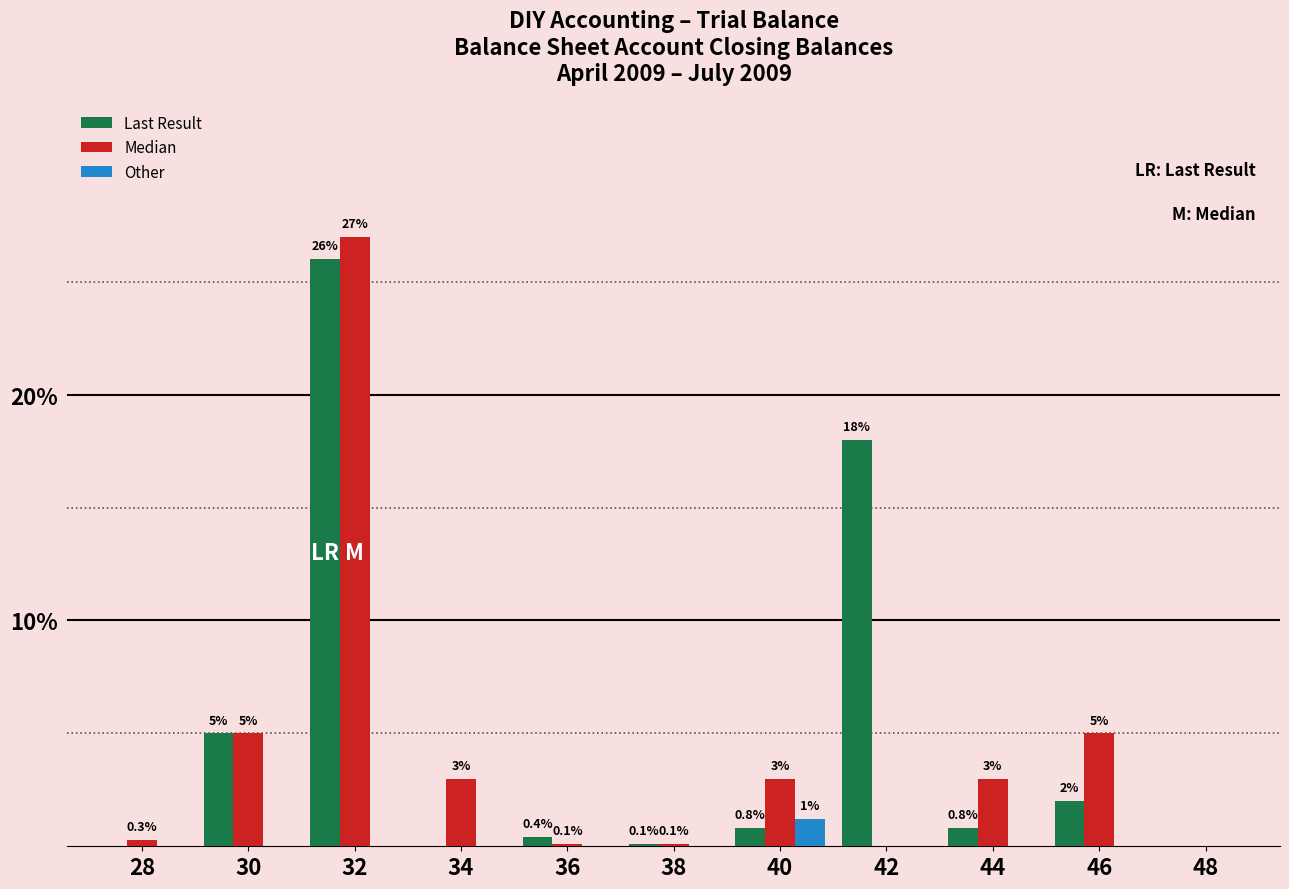

What is the spread (max minus min) of values at 42?

18.0